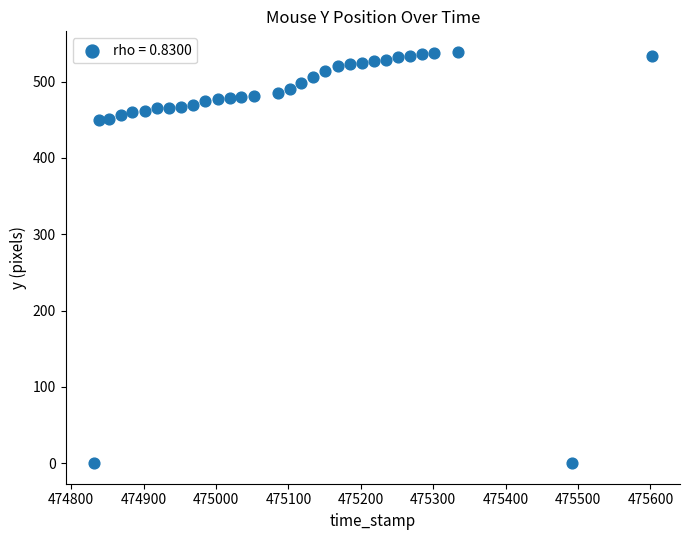

What is the range of Y values (max minus min)?

539